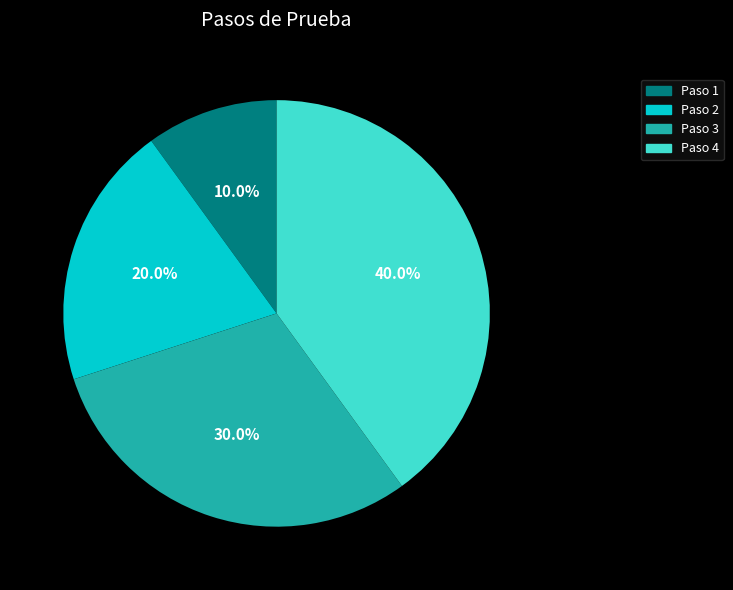

Is there any slice that represents more than half of the pie?

No